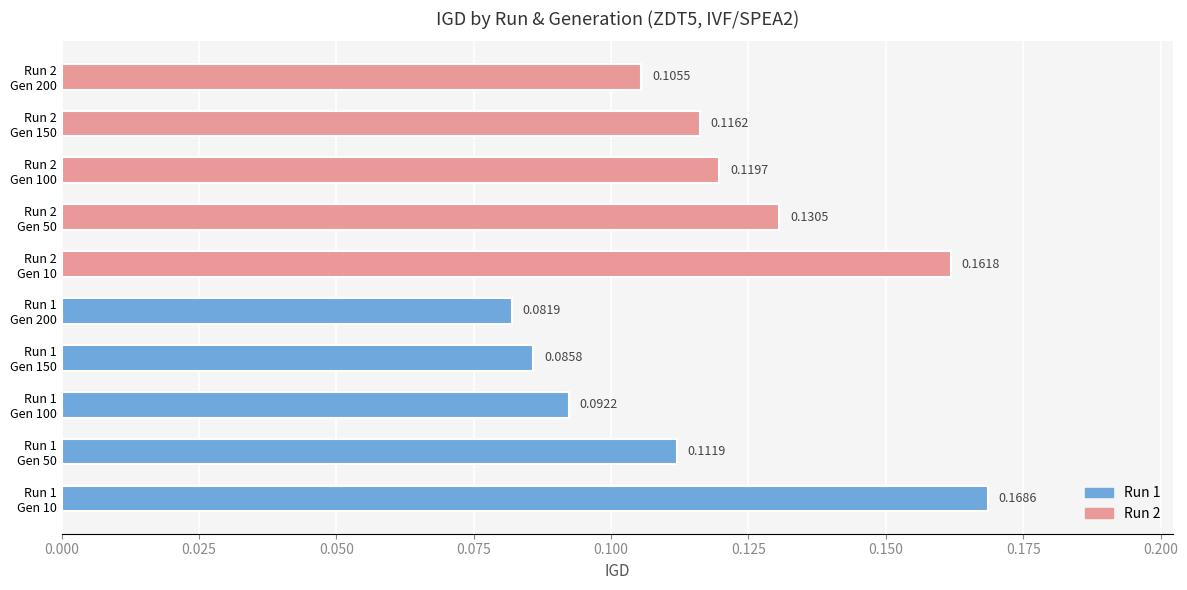

What is the sum of all values?

1.2